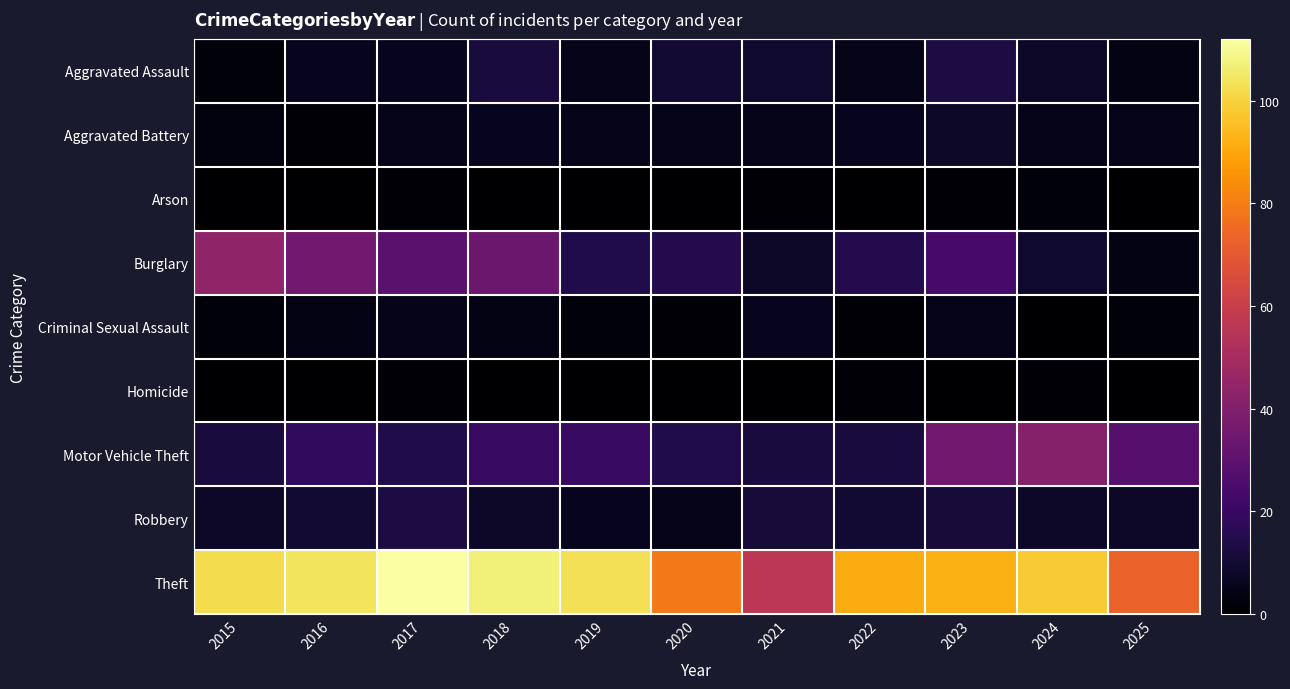

Rank the series by their maximum value, from highest to lowest.

Theft, Burglary, Motor Vehicle Theft, Aggravated Assault, Robbery, Aggravated Battery, Criminal Sexual Assault, Arson, Homicide